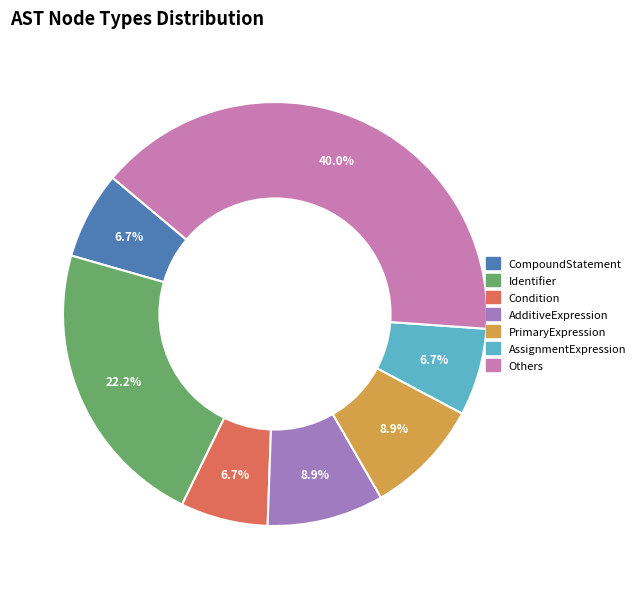

How many segments does this pie chart have?

7